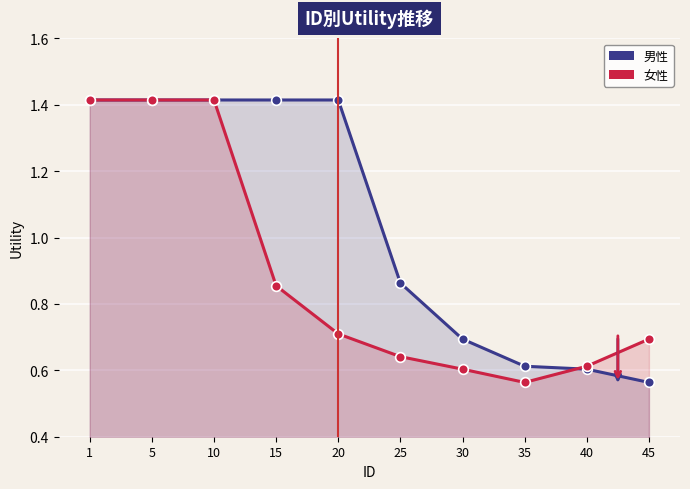

List the series in order of their overall mean, highest first.

男性, 女性